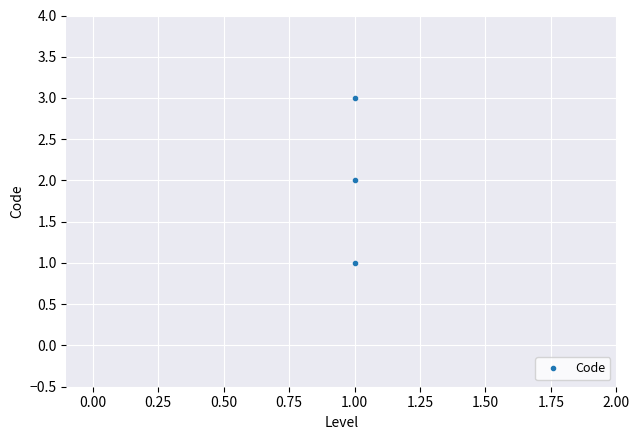

What is the value of the 1st point from the left?

1